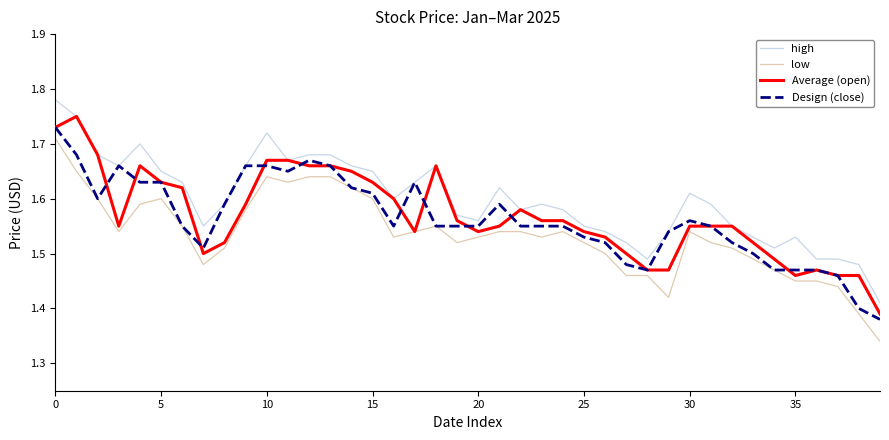

True or false: high and low cross at least once.

False